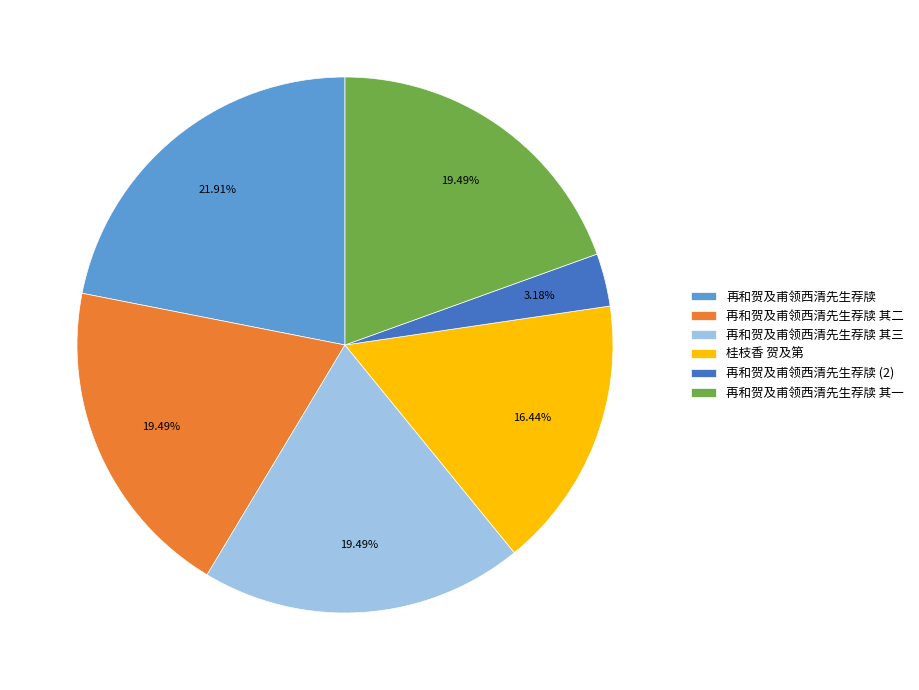

Is 桂枝香 贺及第 the majority of the pie?

No